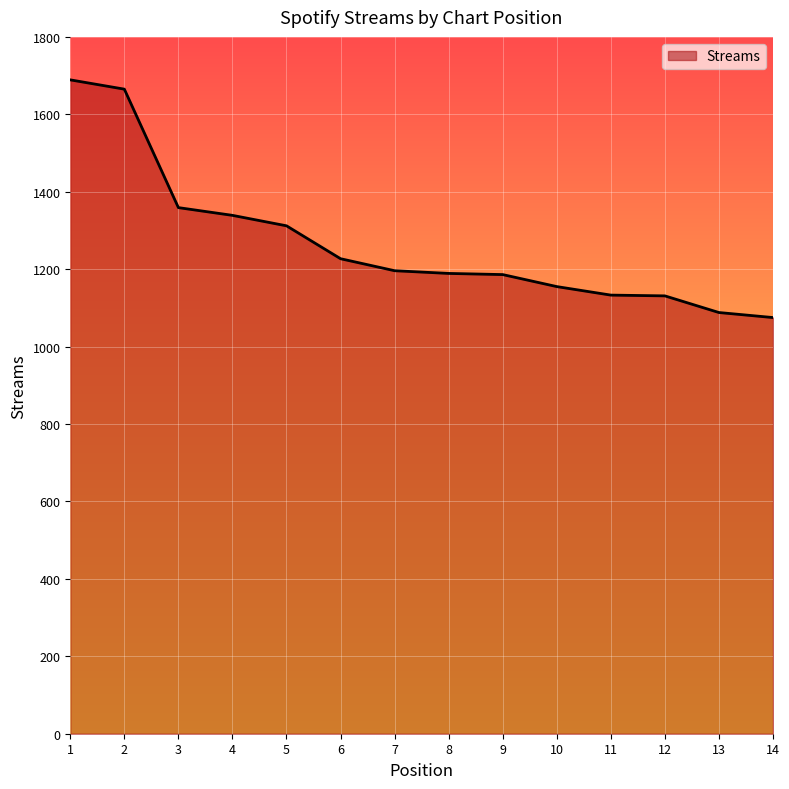

How many lines are shown in the chart?

1